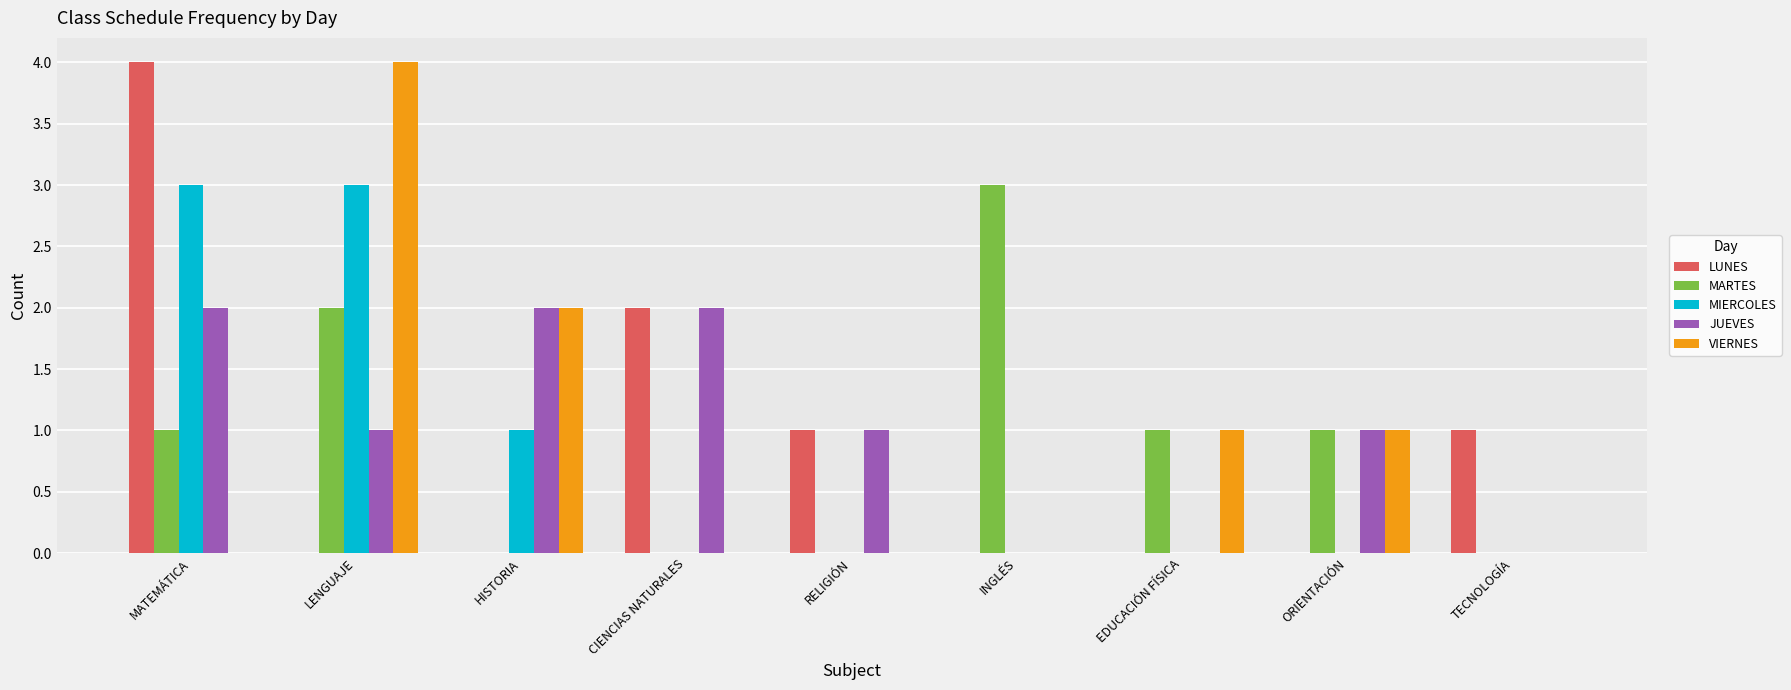

Is it true that VIERNES equals 2 at TECNOLOGÍA?

False